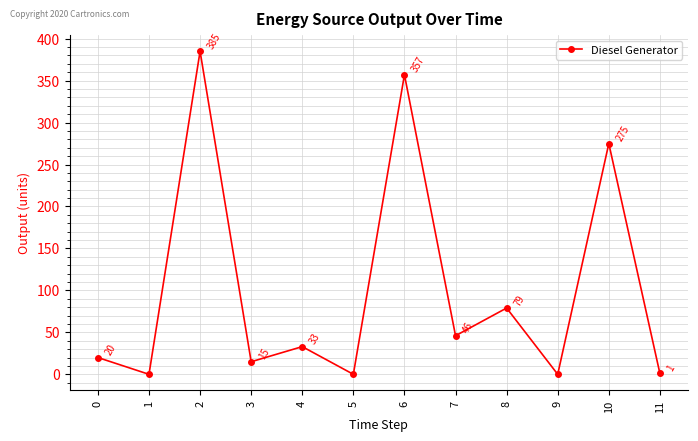

What is the sum of the values at 7 and 8?

125